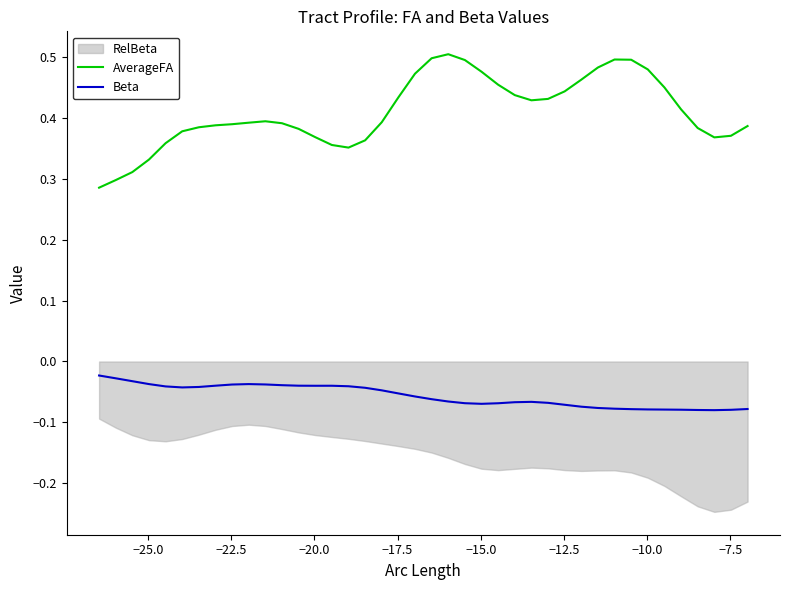

What is the sum of all AverageFA values?

16.4